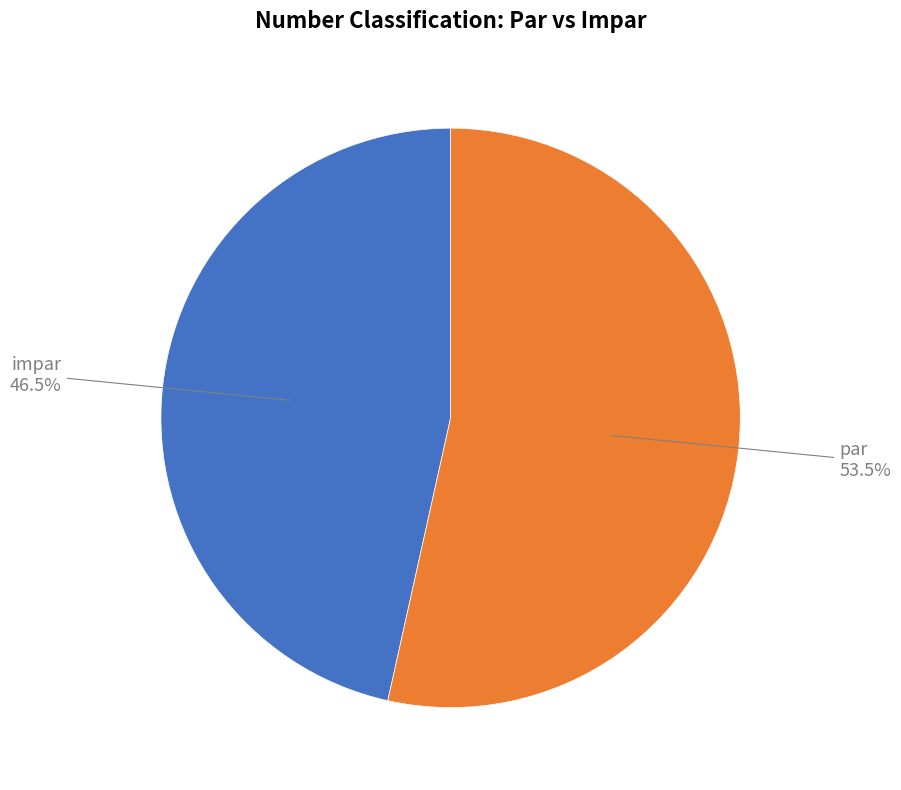

How many segments does this pie chart have?

2